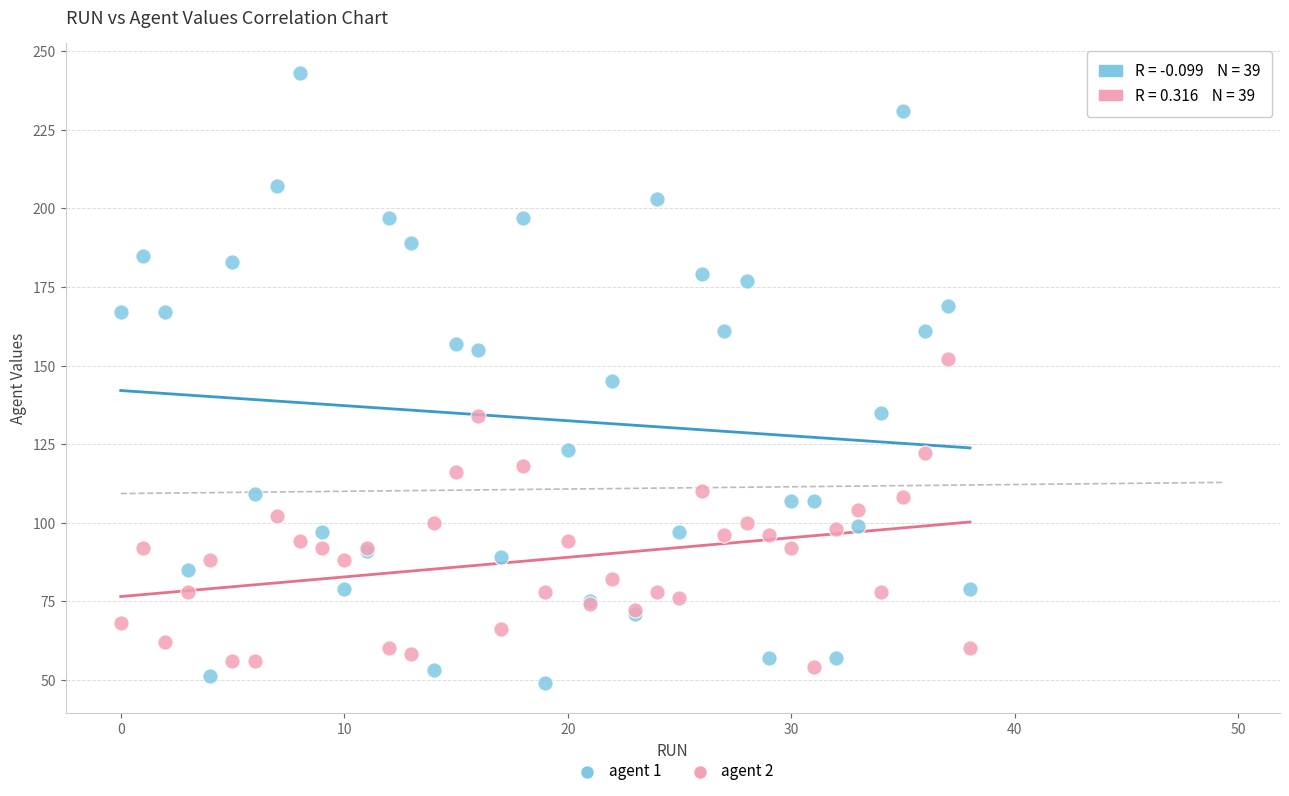

Which series has the widest spread of Y values?

agent 1